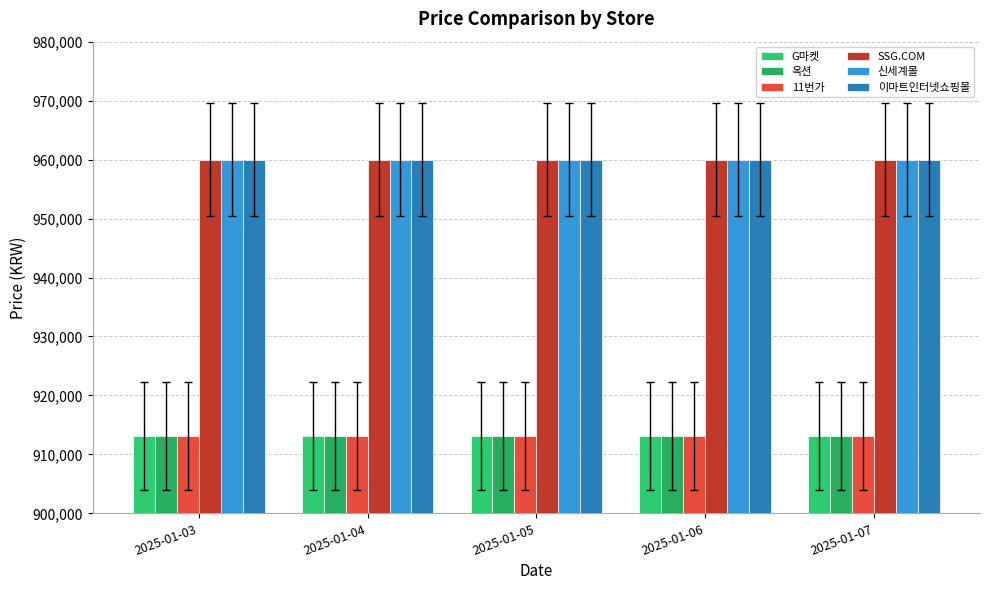

What is the difference between the maximum and minimum values in the 옥션 series?

40